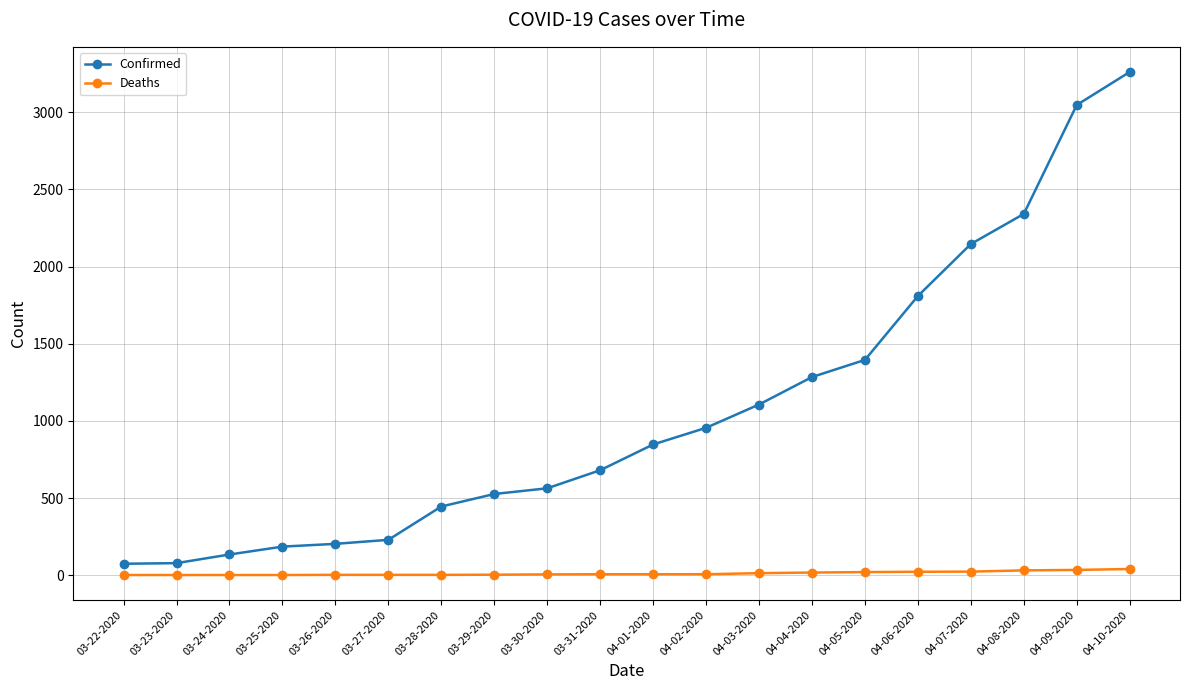

What is the value of the Confirmed point at the 2nd from the left?

78